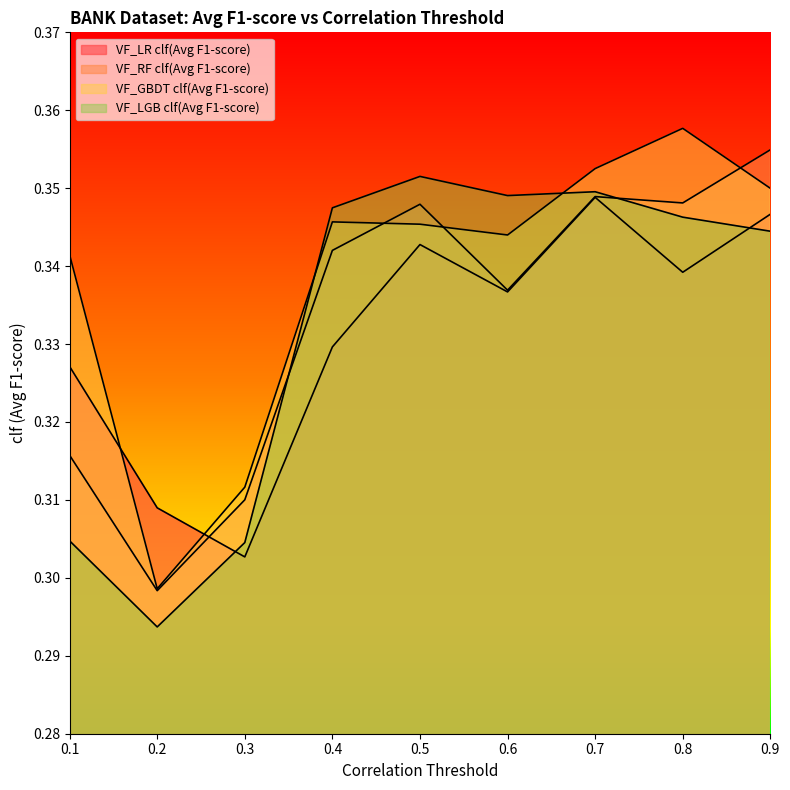

Reading left to right, list all the values displayed in this chart.

VF_LR clf(Avg F1-score): 0.3	0.3	0.3	0.3	0.3	0.3	0.3	0.3	0.3
VF_RF clf(Avg F1-score): 0.3	0.3	0.3	0.3	0.3	0.3	0.3	0.3	0.4
VF_GBDT clf(Avg F1-score): 0.3	0.3	0.3	0.3	0.3	0.3	0.4	0.4	0.3
VF_LGB clf(Avg F1-score): 0.3	0.3	0.3	0.3	0.4	0.3	0.3	0.3	0.3